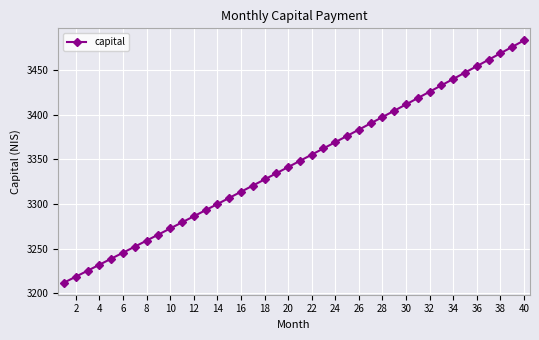

What is the difference between the second highest and second lowest values?

257.6